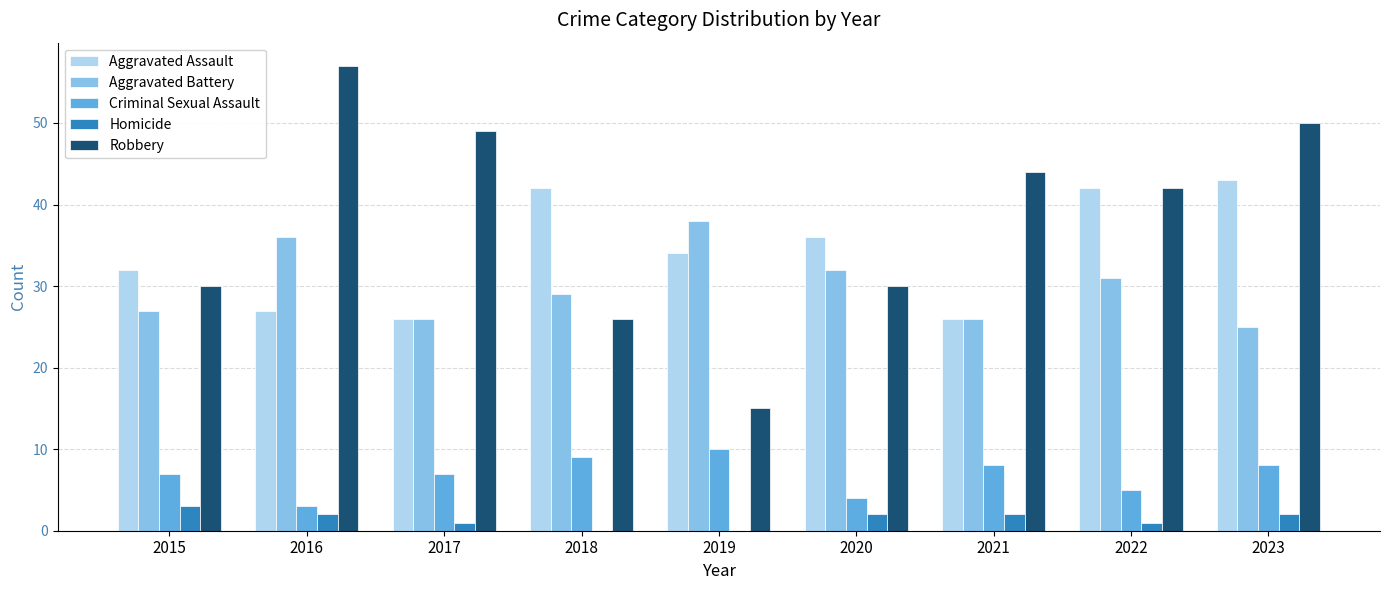

What is the sum of all Aggravated Assault values?

308